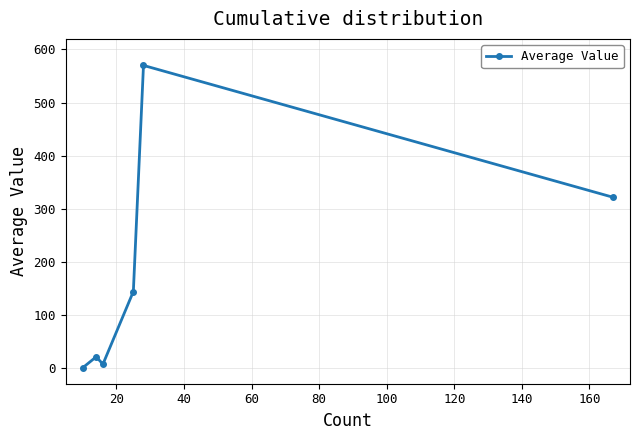

Reading right to left, what are all the values shown in this chart?

321.4	570.0	143.8	6.9	20.7	0.0